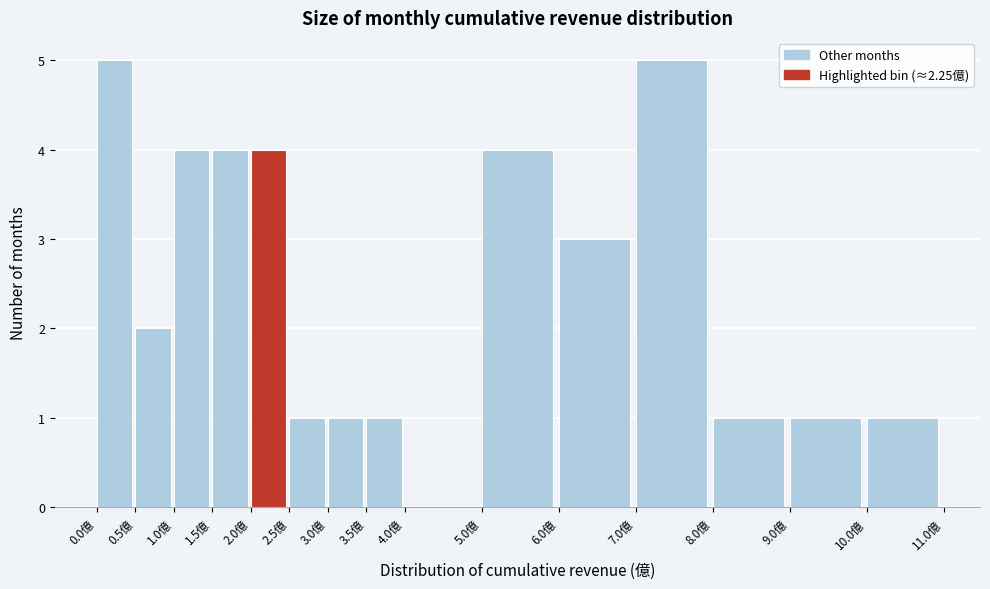

Reading left to right, transcribe this chart: for each bar, give the range it covers on the x-axis and its height. The values are not printed on the chart, so give them approximately, as read against the axis.

0.0 to 0.5: 5
0.5 to 1.0: 2
1.0 to 1.5: 4
1.5 to 2.0: 4
2.0 to 2.5: 4
2.5 to 3.0: 1
3.0 to 3.5: 1
3.5 to 4.0: 1
4.0 to 5.0: 0
5.0 to 6.0: 4
6.0 to 7.0: 3
7.0 to 8.0: 5
8.0 to 9.0: 1
9.0 to 10.0: 1
10.0 to 11.0: 1